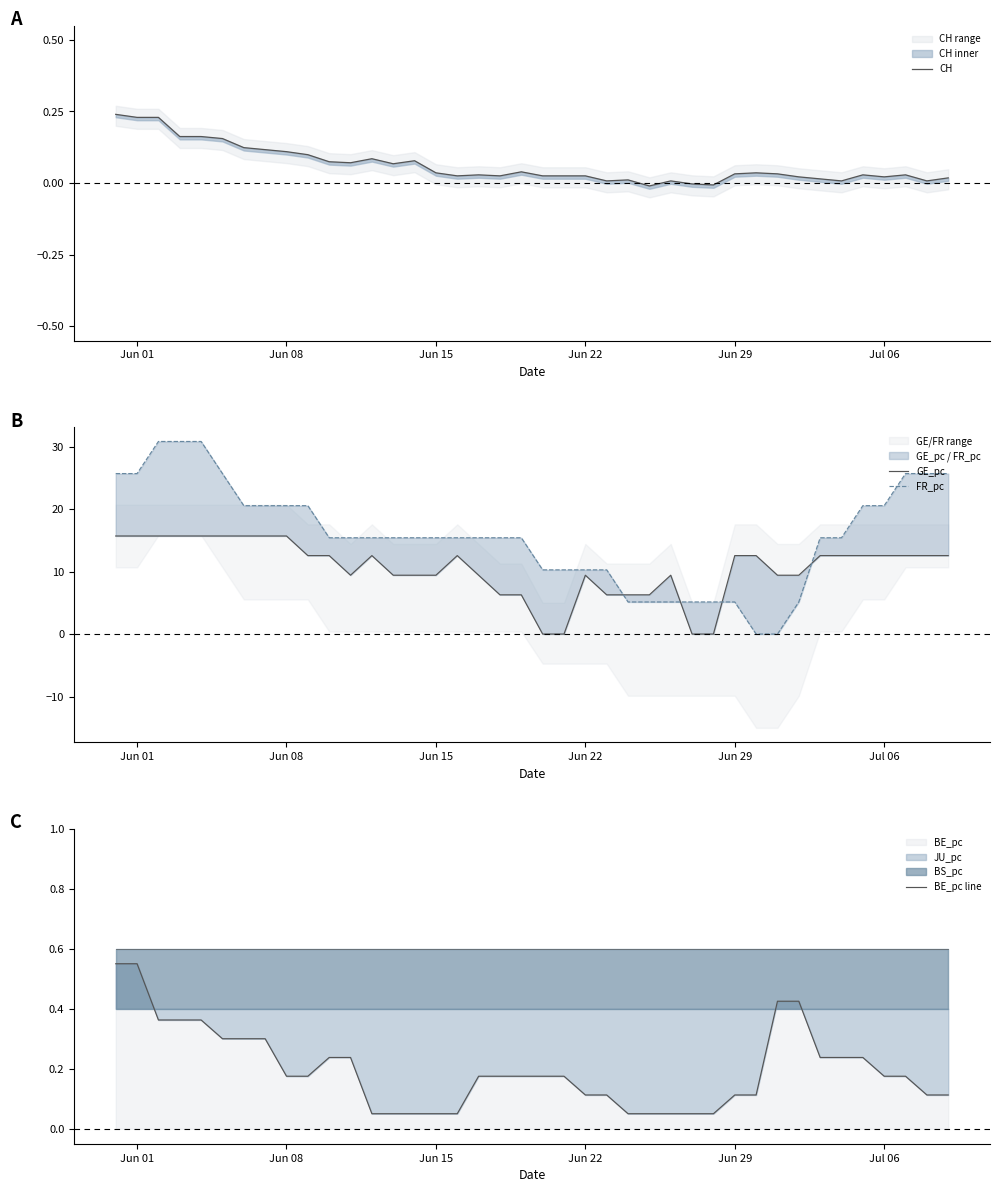

What is the difference between the highest and lowest values at Jun 29?

12.5